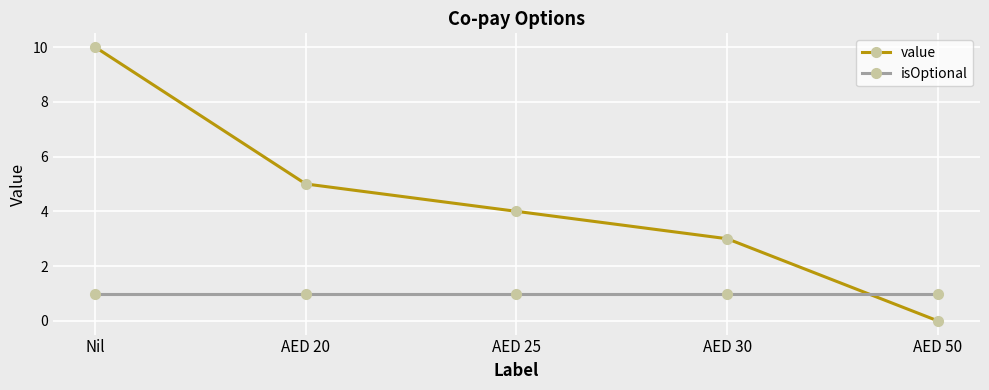

How many values in the value series are below 4?

2